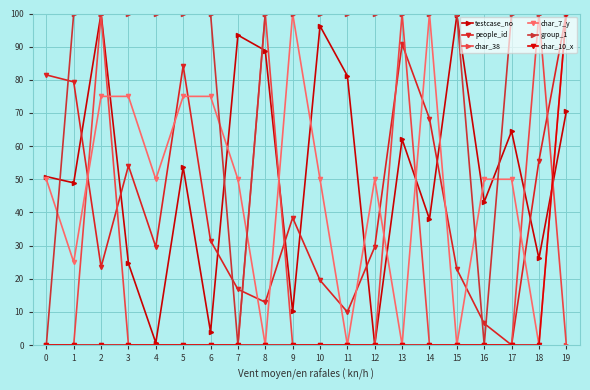

At which category does people_id reach its first local valley?

2